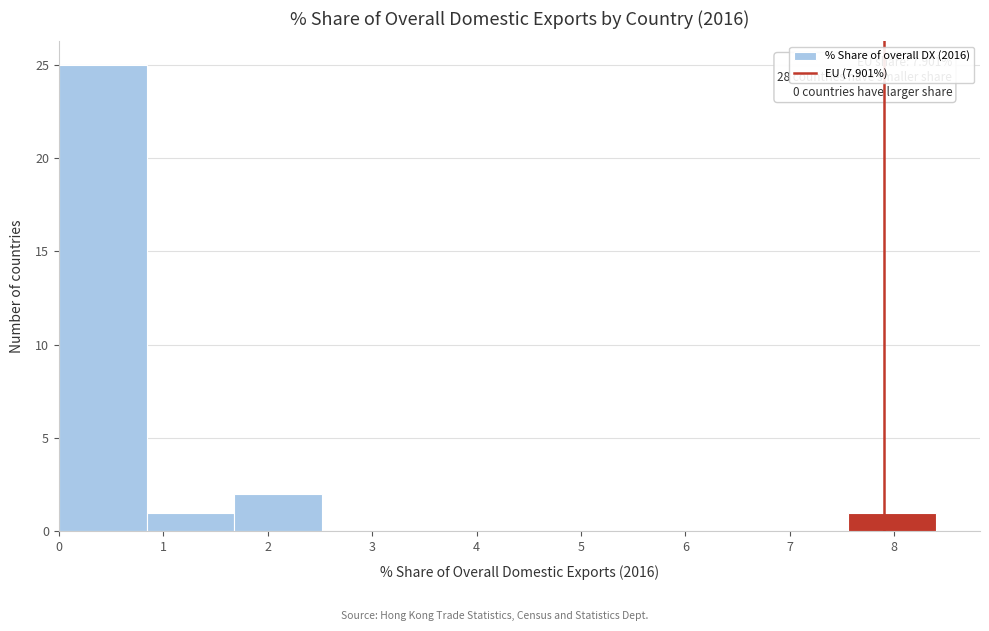

Which range on the x-axis has the tallest bar?

0.0 to 0.8